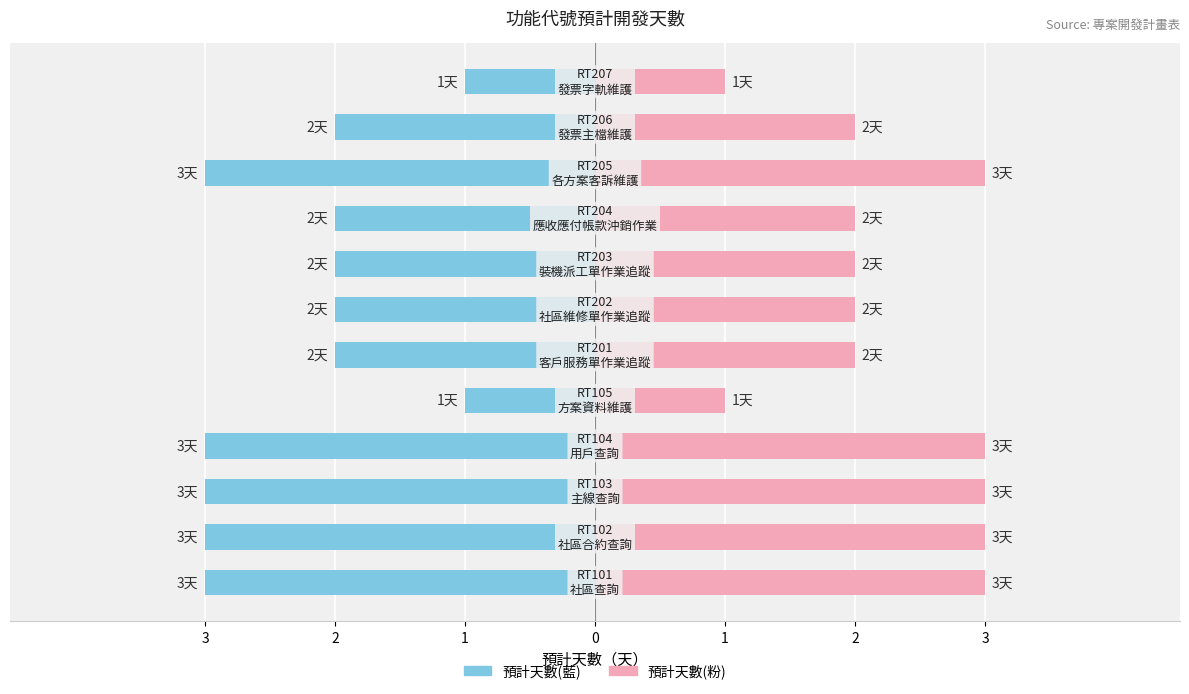

What is the value of the 預計天數(左) bar at the 1st from the left?

-3